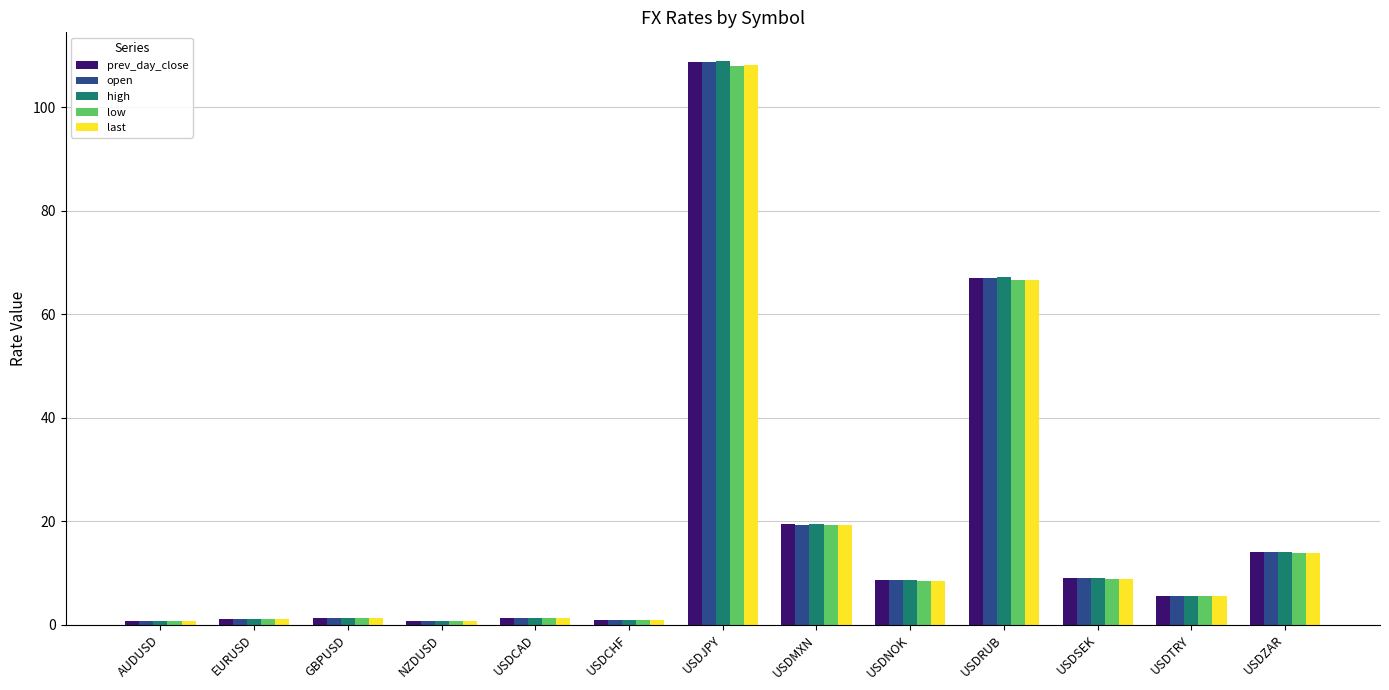

How many bars are there in total?

65